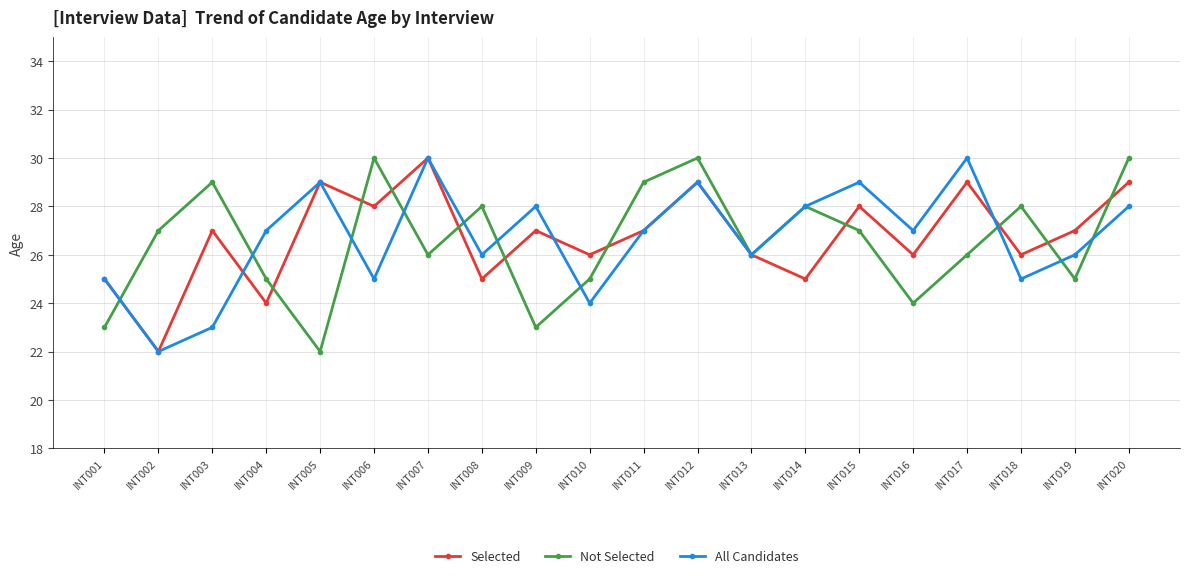

How many series are shown in this chart?

3